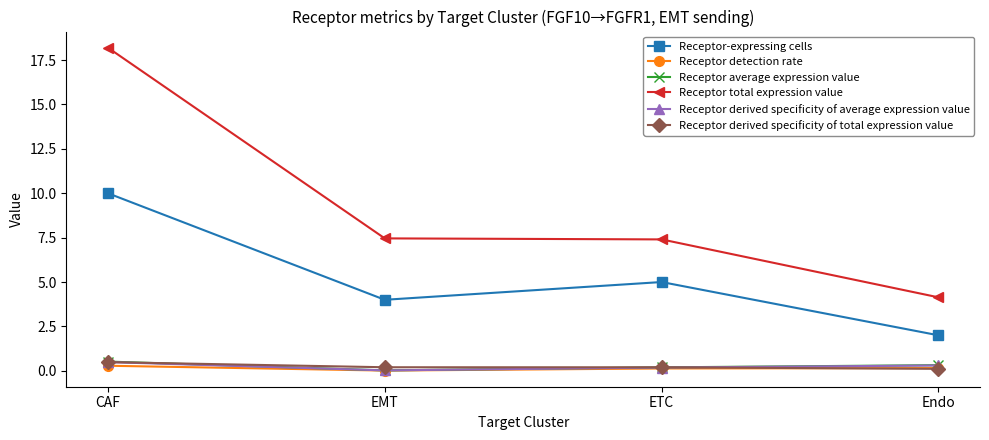

Which series has the widest spread of values?

Receptor total expression value